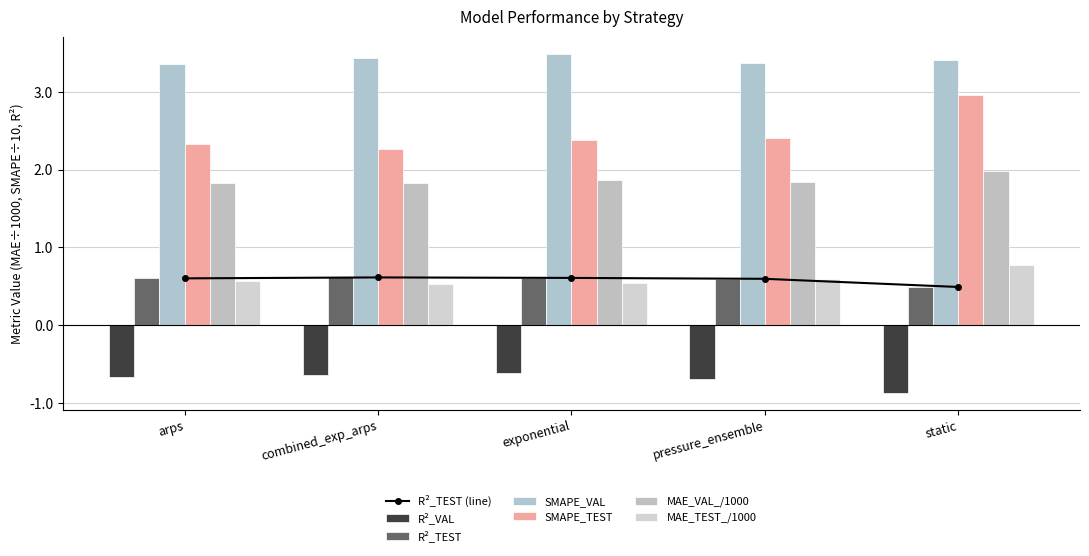

Rank the series at static from lowest to highest value.

R²_VAL, R²_TEST, MAE_TEST, MAE_VAL, SMAPE_TEST, SMAPE_VAL